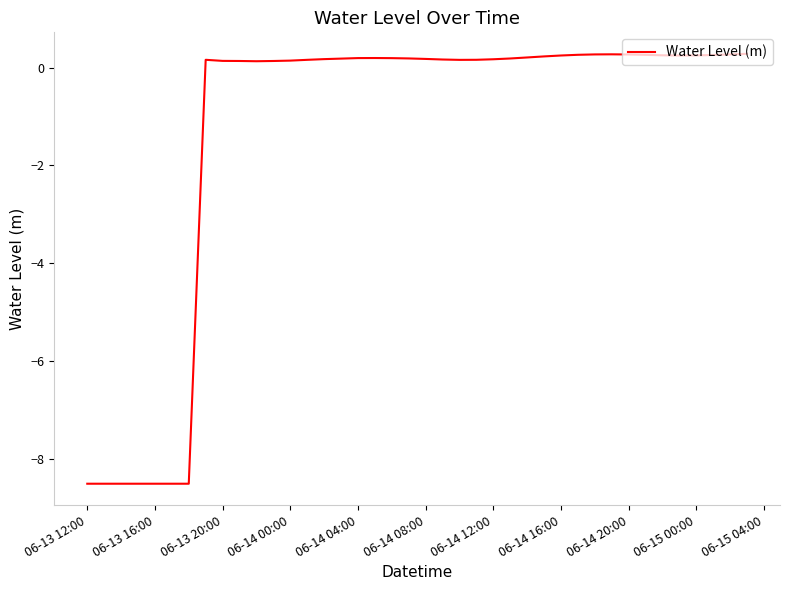

What is the difference between the maximum and minimum values?

8.8